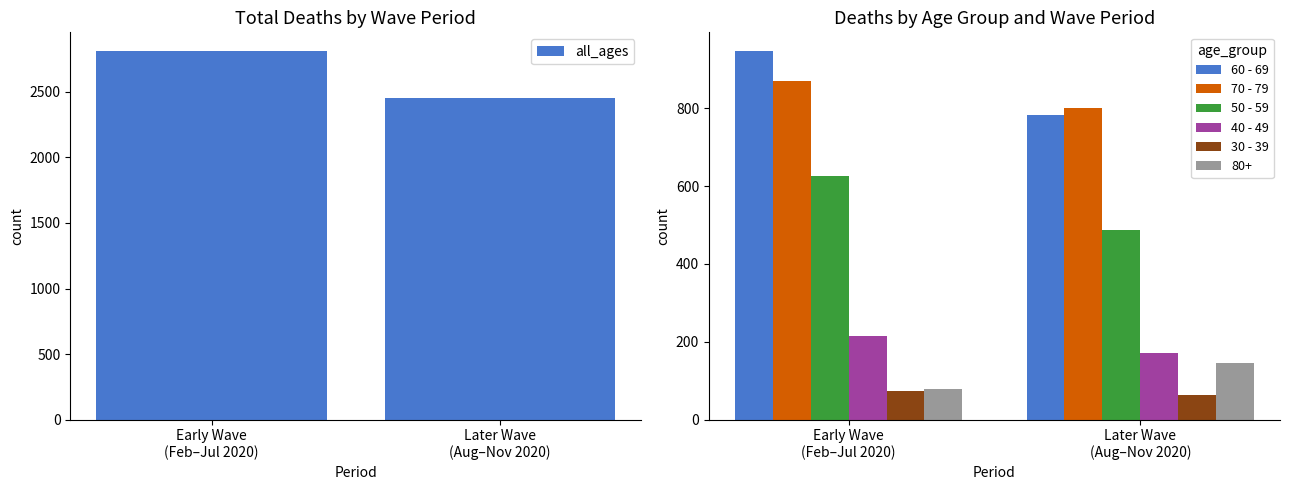

What is the label of the 1st bar from the left?

Early Wave
(Feb–Jul 2020)